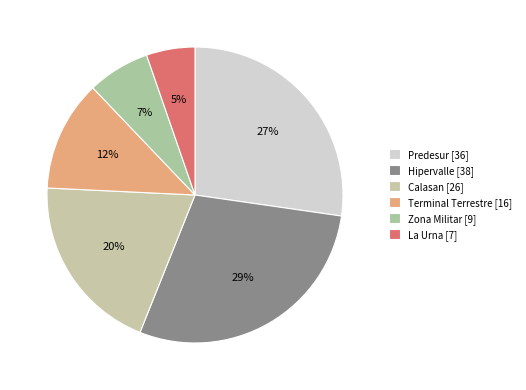

To the nearest percent, what is the difference between the Hipervalle and Calasan slice percentages?

9%